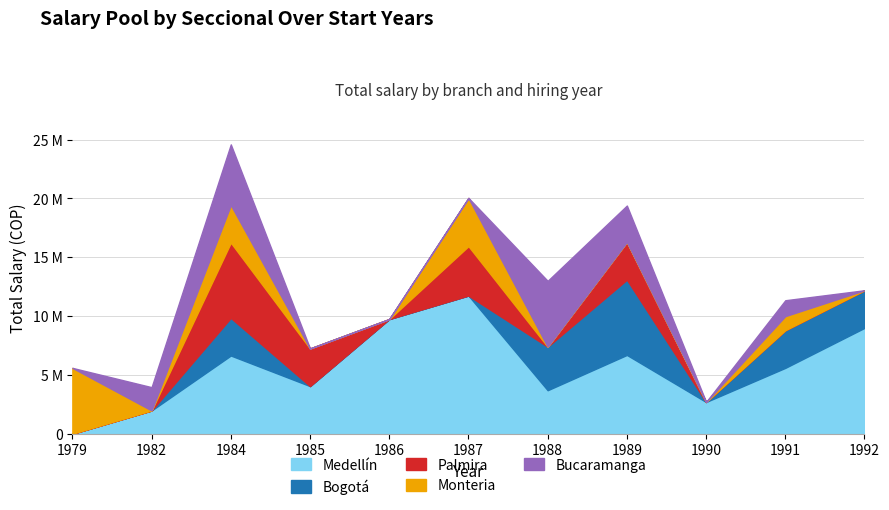

What is the difference between the Medellín values at 1988 and 1986?

6050000